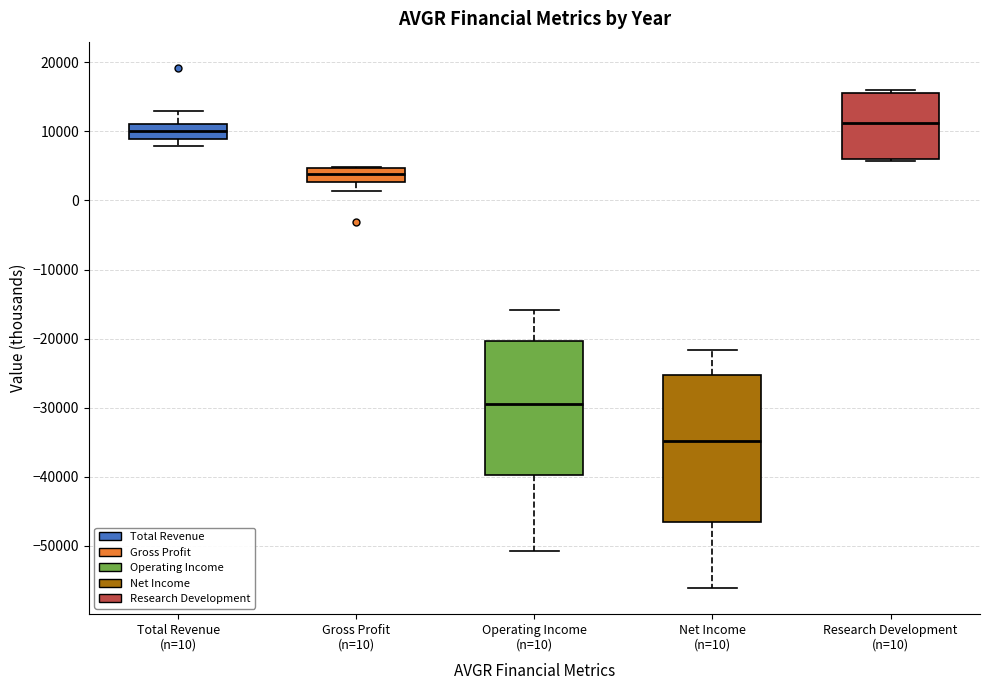

Which box is the tallest, from its lower edge to its upper edge?

Net Income (n=10)